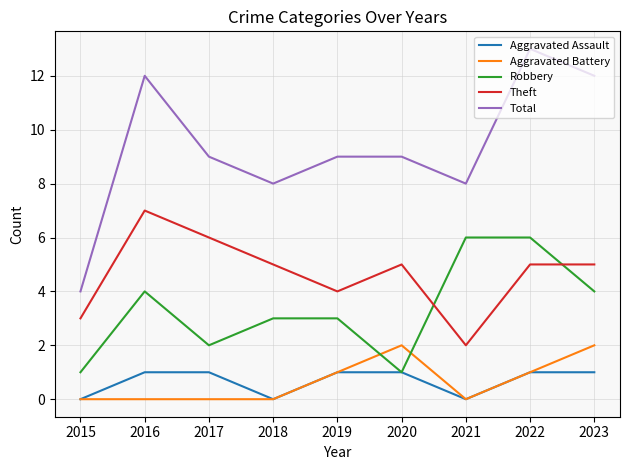

List the series in order of their peak value, lowest first.

Aggravated Assault, Aggravated Battery, Robbery, Theft, Total